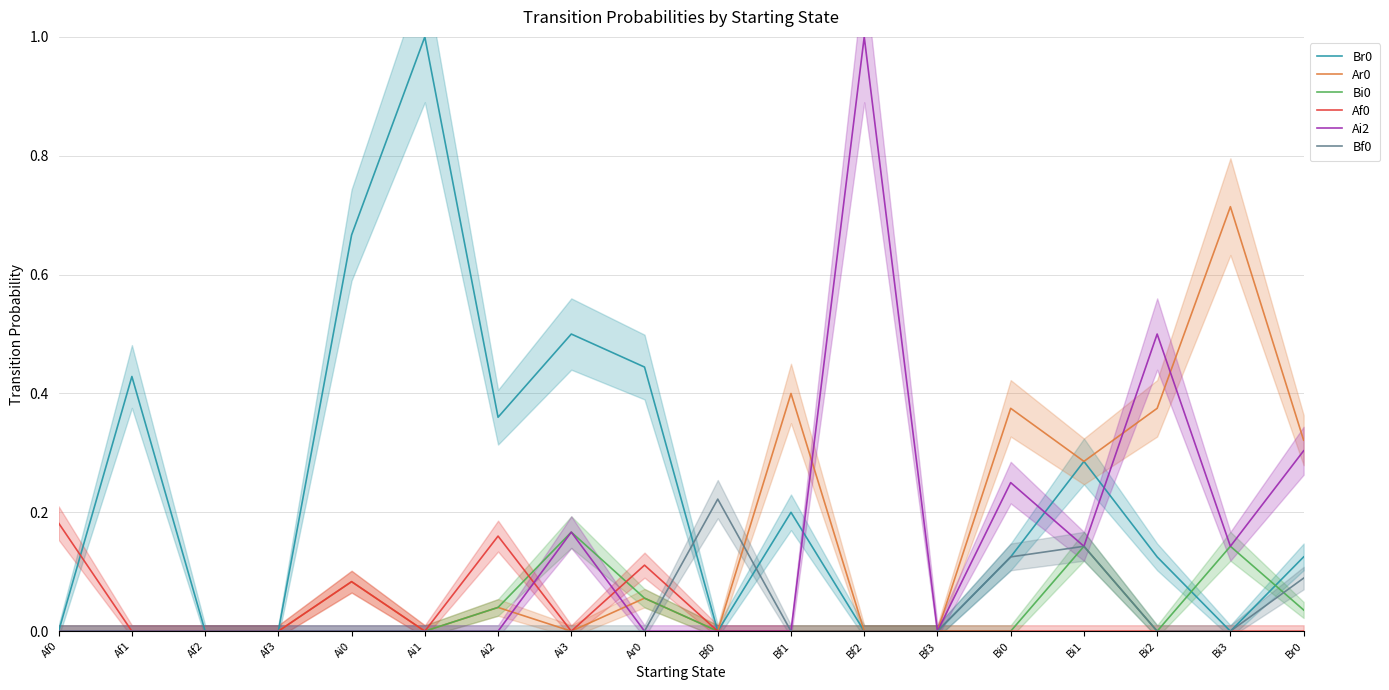

Is it true that Ai2 equals 0.0 at Bf3?

True